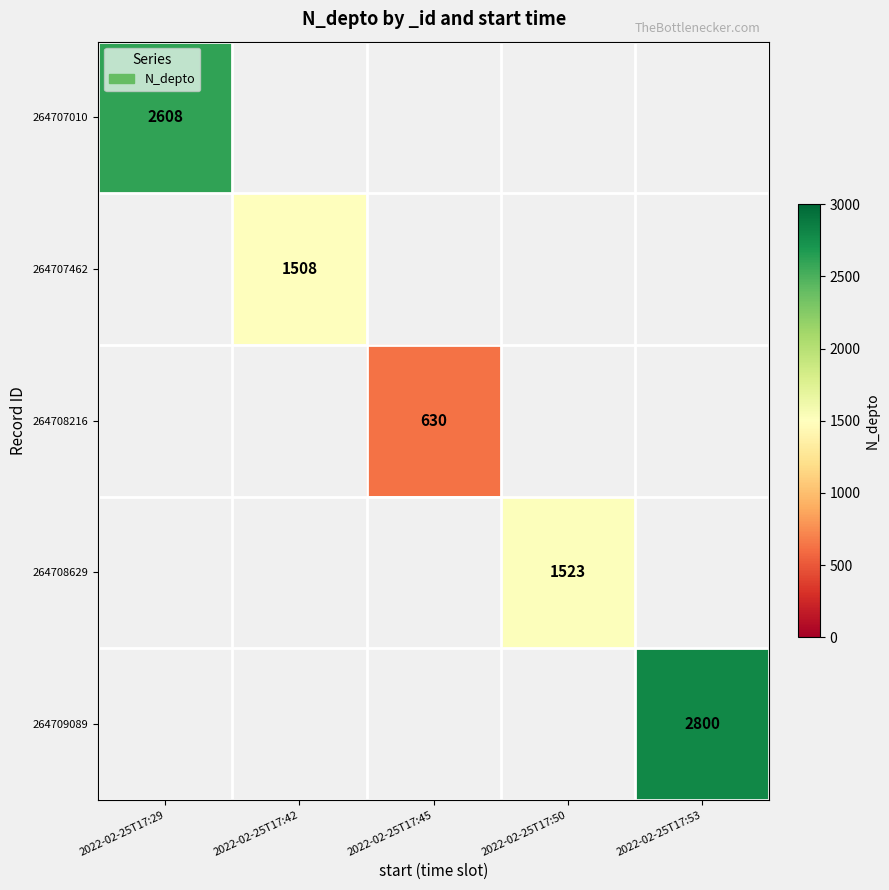

Is the value of 264708629 at 2022-02-25T17:50 greater than the value of 264707010 at 2022-02-25T17:29?

No